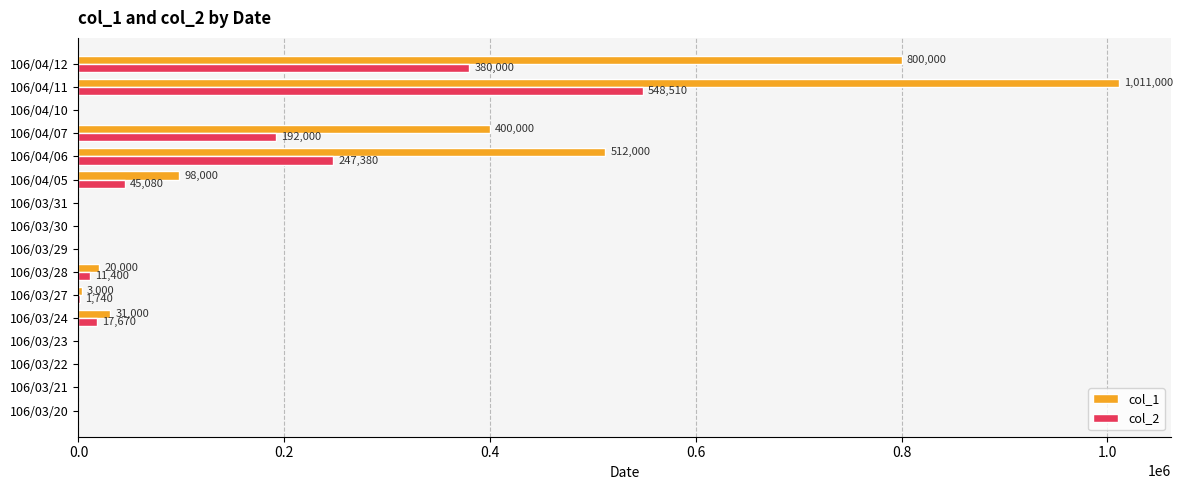

Count the number of data series in this chart.

2